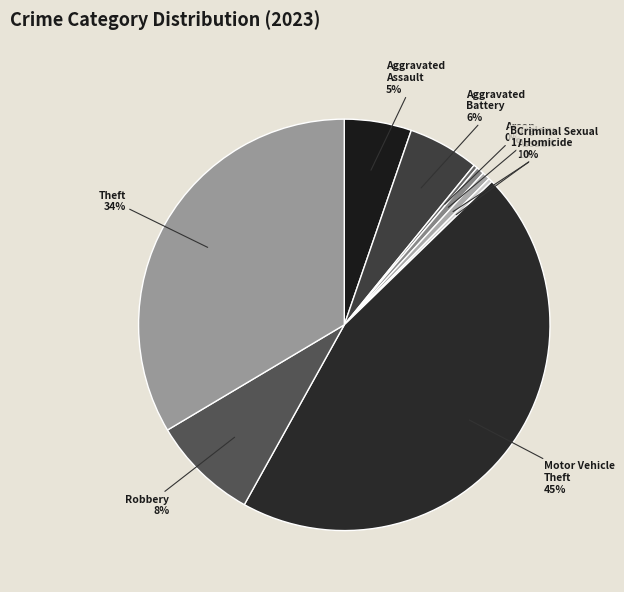

To the nearest percent, what portion does Aggravated Battery represent?

6%